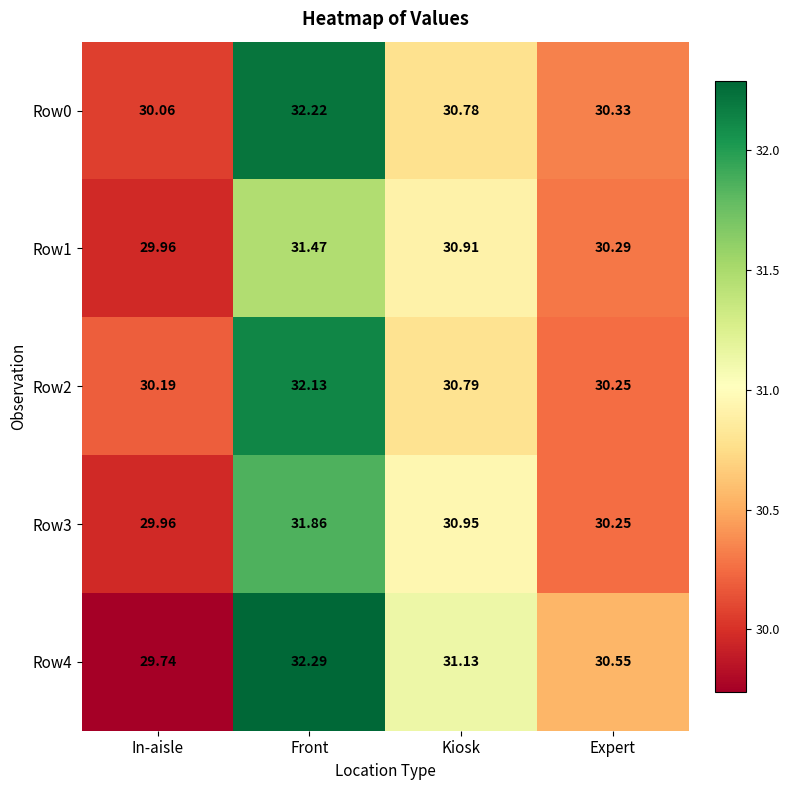

At which label is Row4 closest to 31?

Kiosk